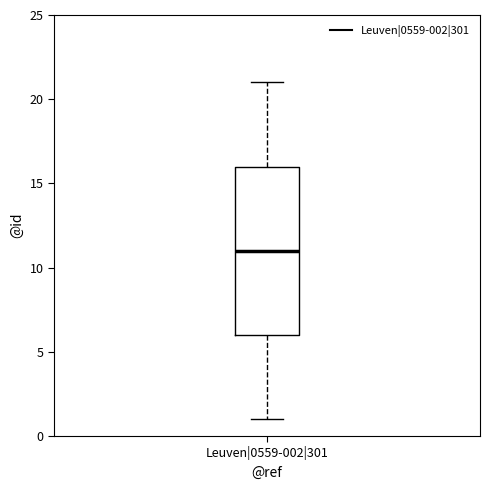

Transcribe this box plot: give where the median line is, the range the box spans, and where the two whiskers end, as read against the y-axis. The values are not printed on the chart, so give them approximately, as read against the axis.

median 11, box 6 to 16, whiskers 1 to 21